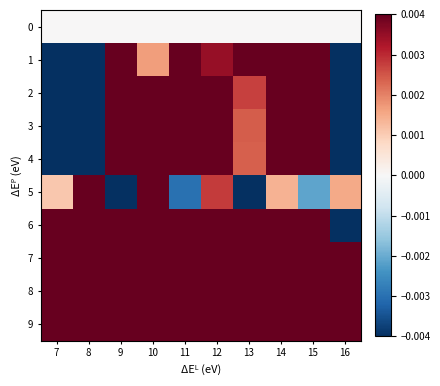

Which series has the largest total across all categories?

9